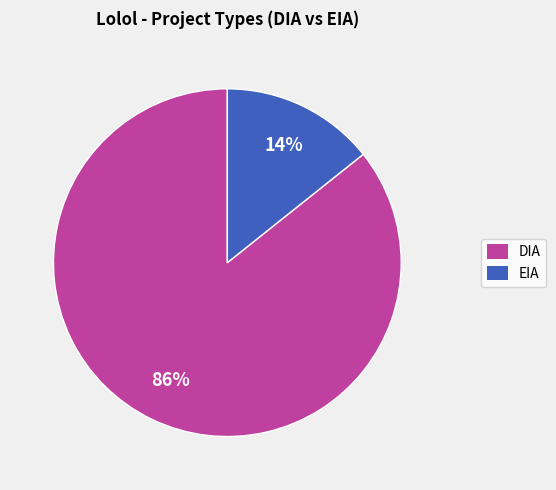

Is EIA the majority of the pie?

No